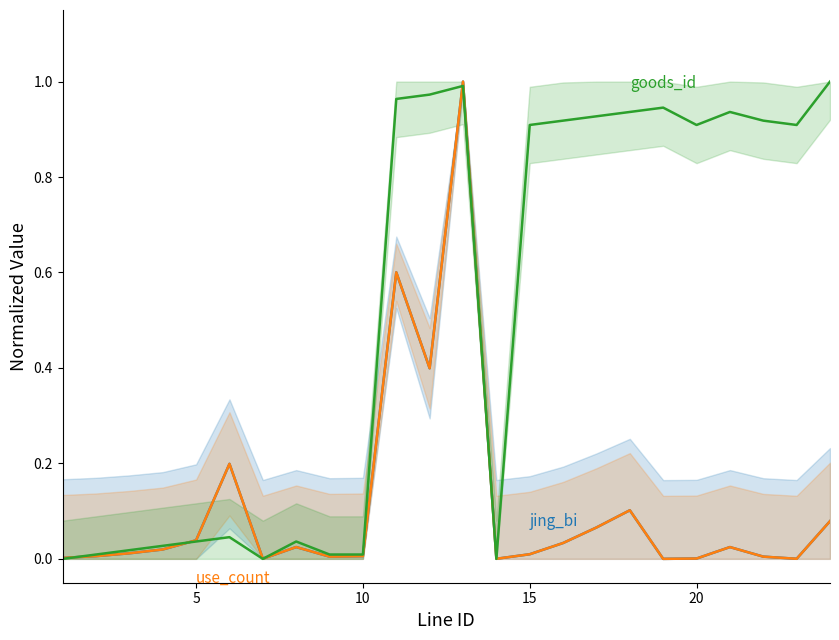

What are all the series names shown in the legend?

jing_bi, use_count, goods_id